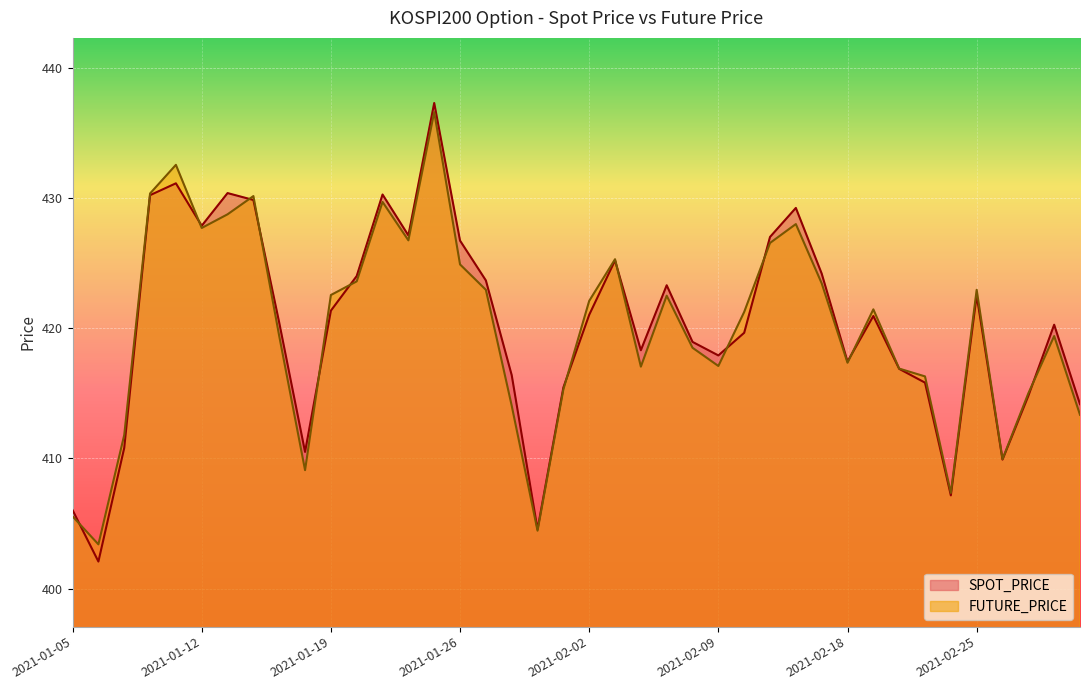

What is the total value across all series at 2021-02-25?

845.5